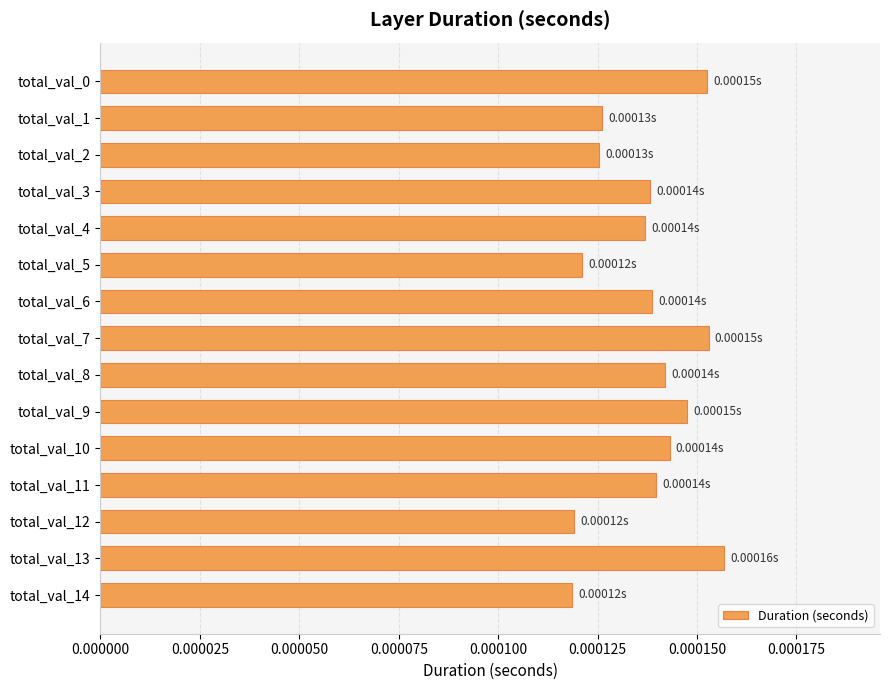

Which has a higher value, total_val_13 or total_val_0?

total_val_13